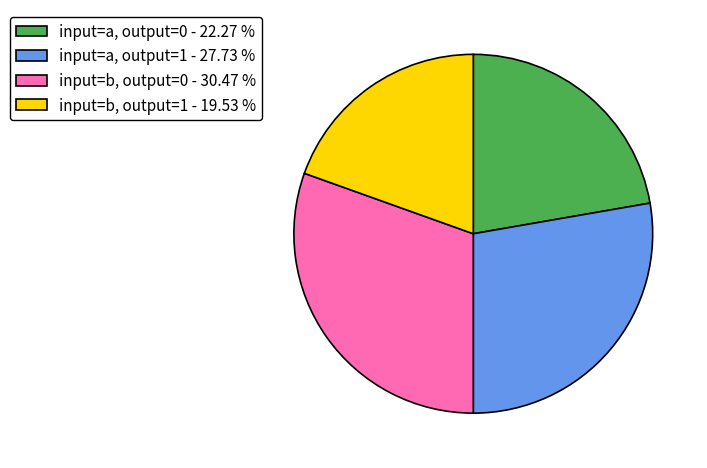

Rank the categories by value from lowest to highest.

input=b, output=1 - 19.53 %, input=a, output=0 - 22.27 %, input=a, output=1 - 27.73 %, input=b, output=0 - 30.47 %